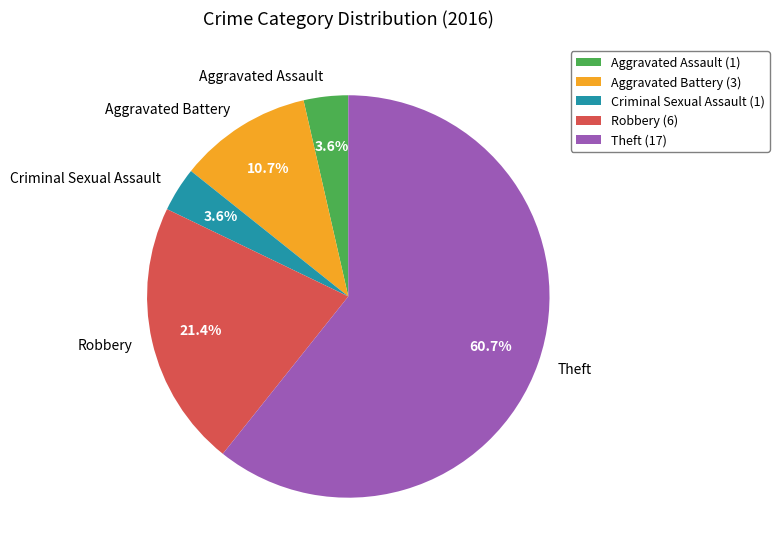

What percentage is the Aggravated Battery slice, to the nearest percent?

11%